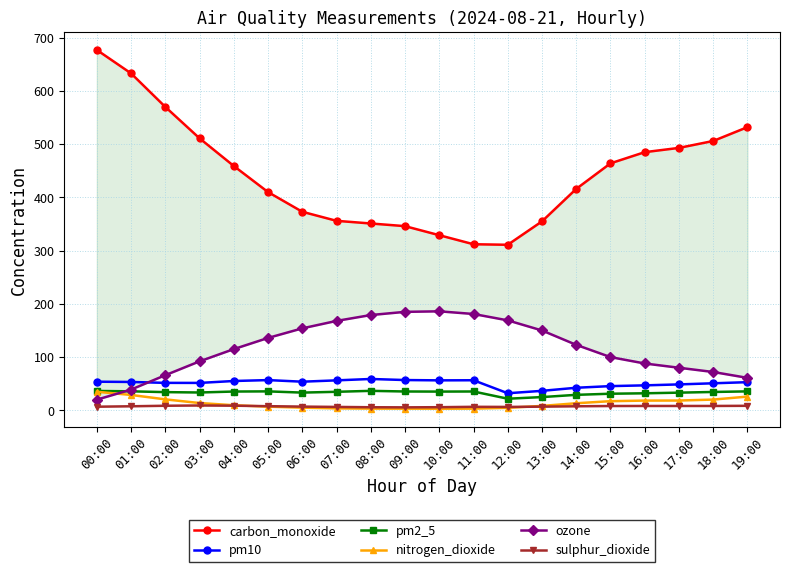

Where is nitrogen_dioxide nearest to the value 18?

16:00